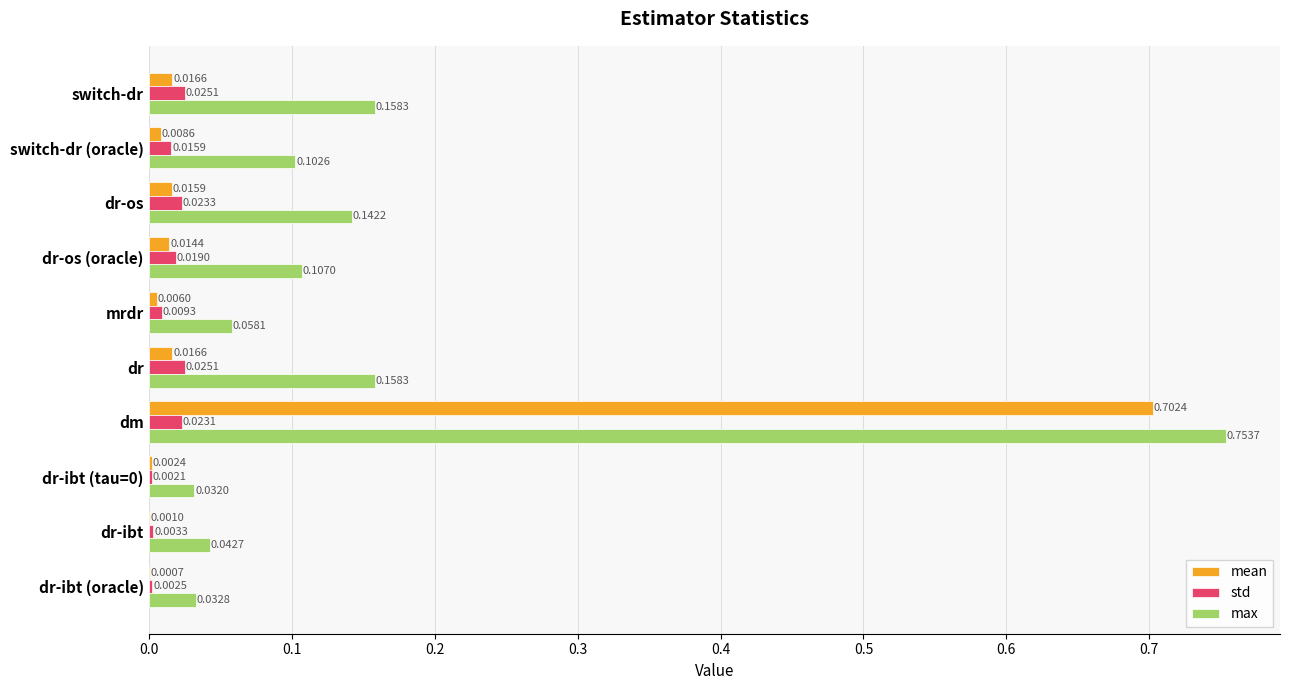

Which category has the highest value in the max series?

dm